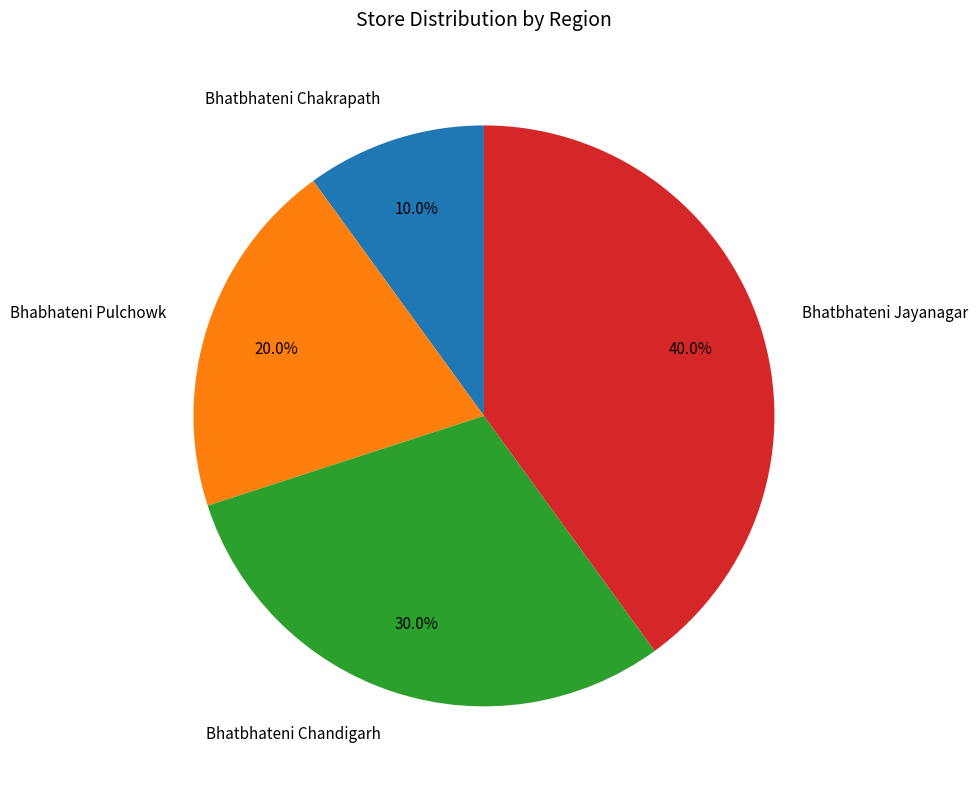

What percentage is the Bhatbhateni Chandigarh slice, to the nearest percent?

30%